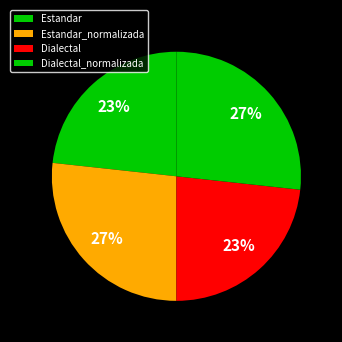

To the nearest percent, what is the combined percentage of Dialectal_normalizada and Dialectal?

50%